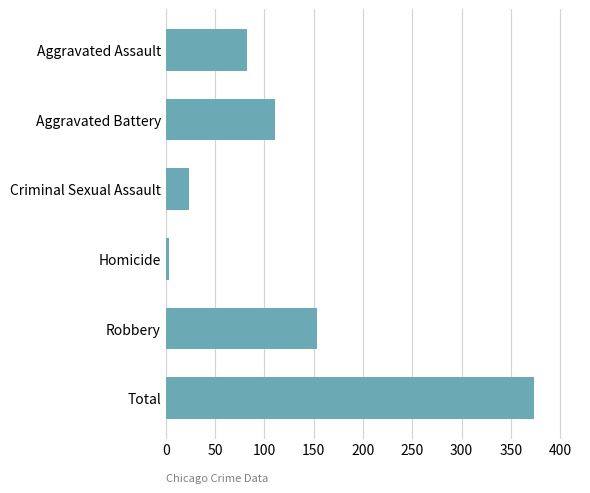

What is the difference between the maximum and minimum values?

370